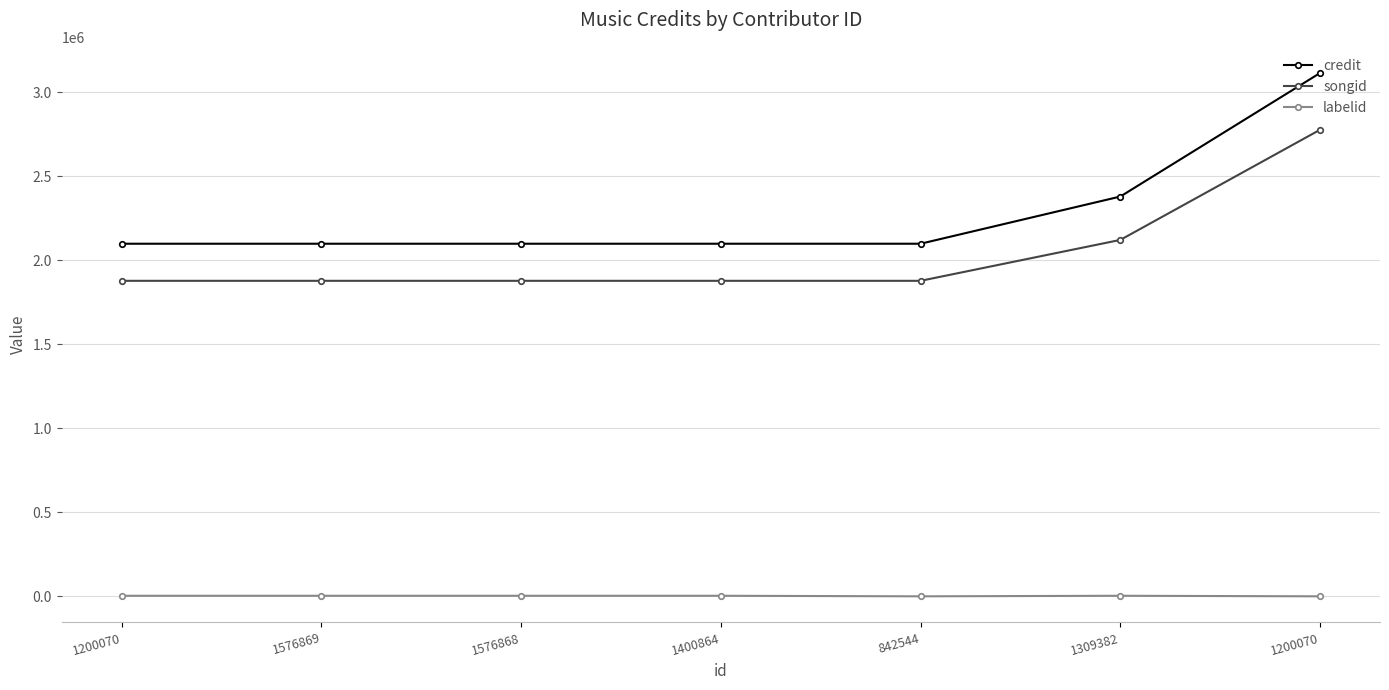

What are all the series names shown in the legend?

credit, songid, labelid